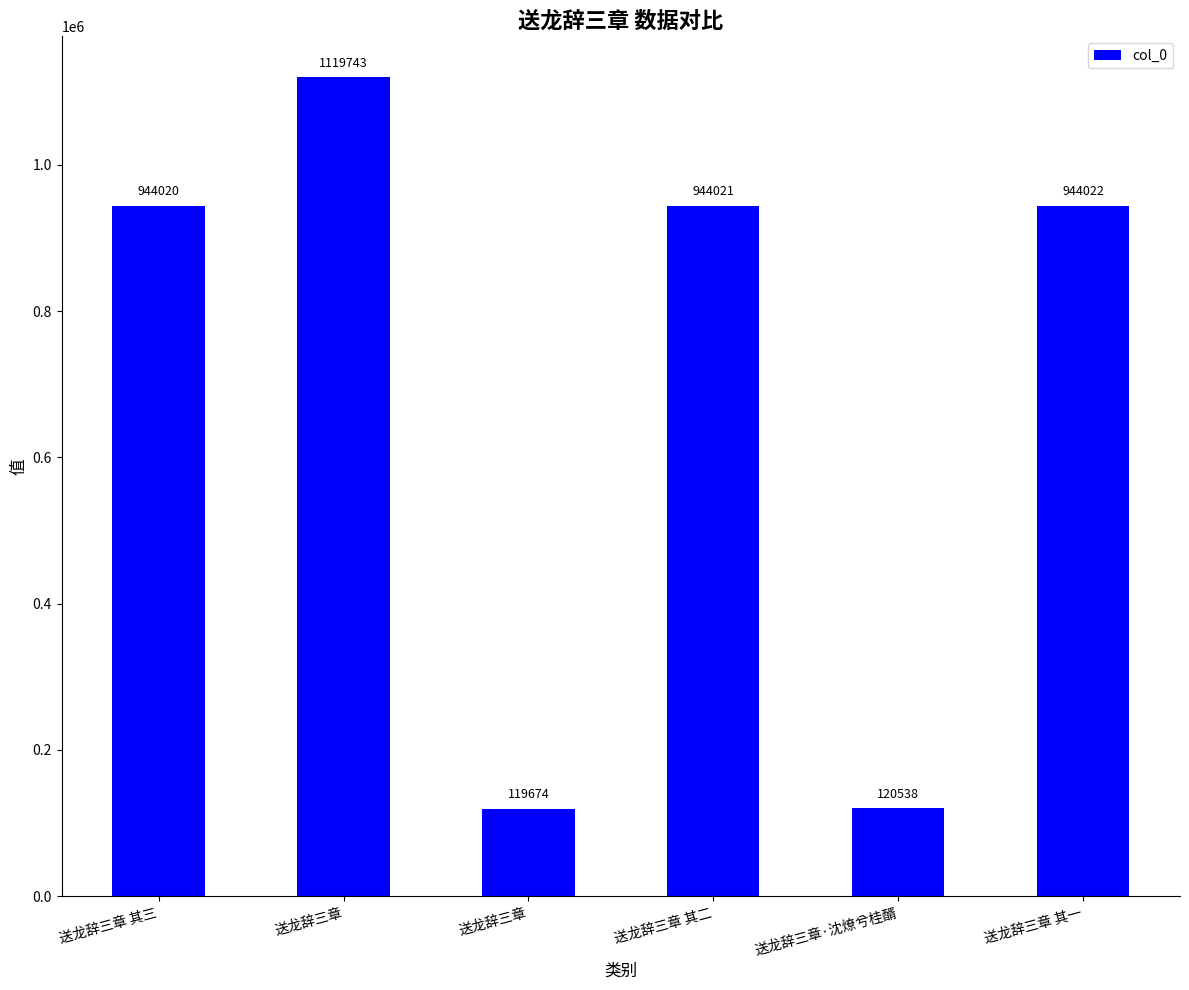

Are the bars horizontal?

No